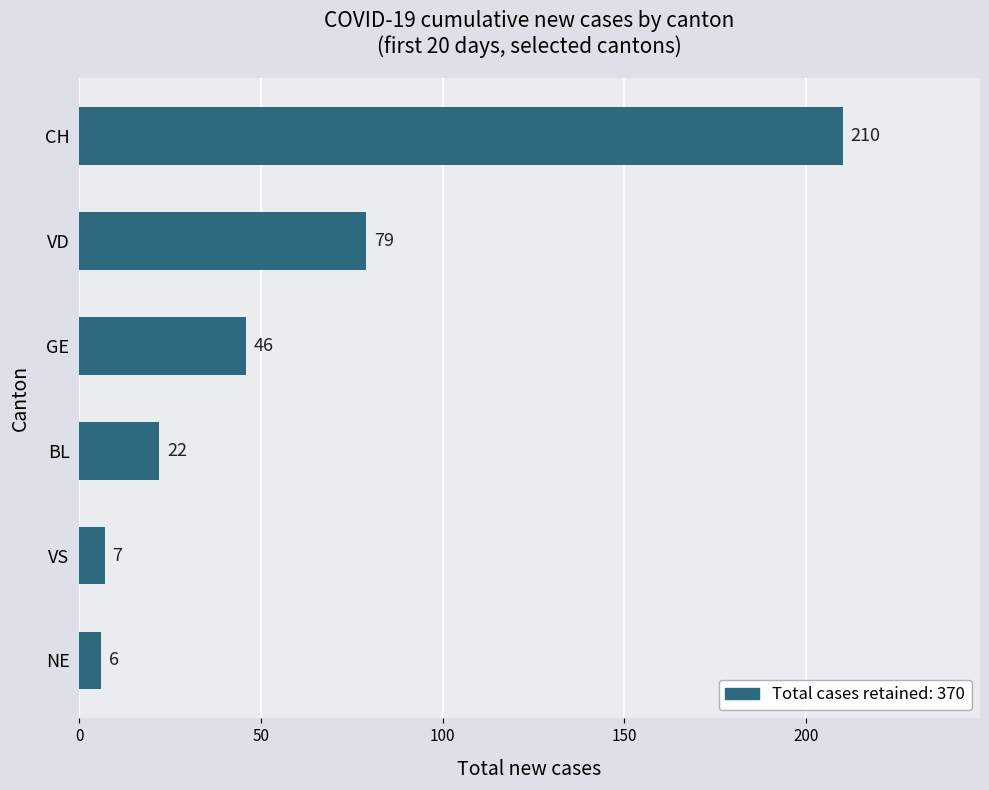

What is the label of the 1st bar from the top?

CH